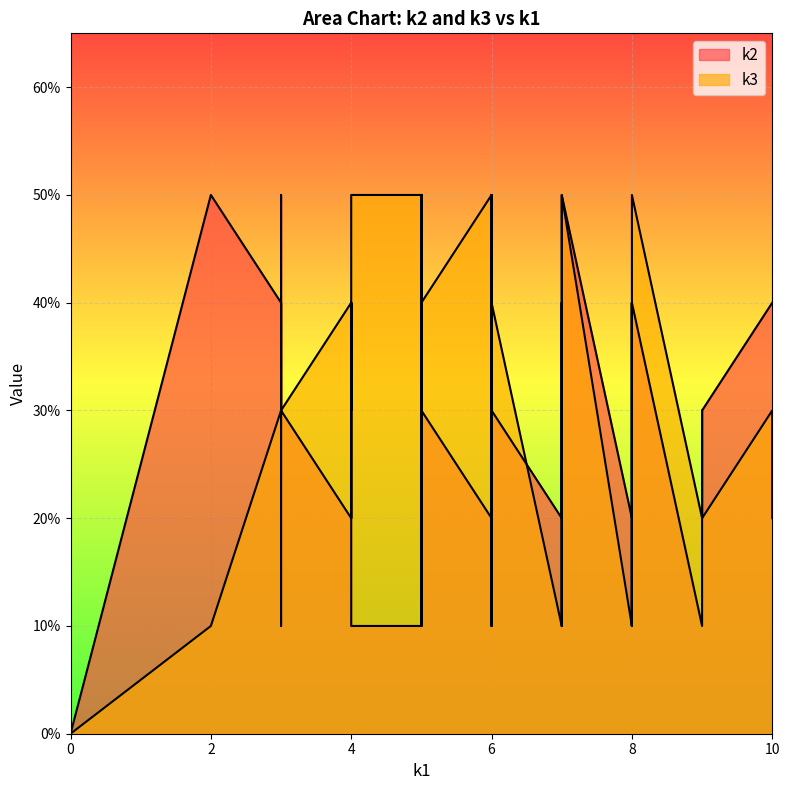

How many positive values does the k2 series have?

39